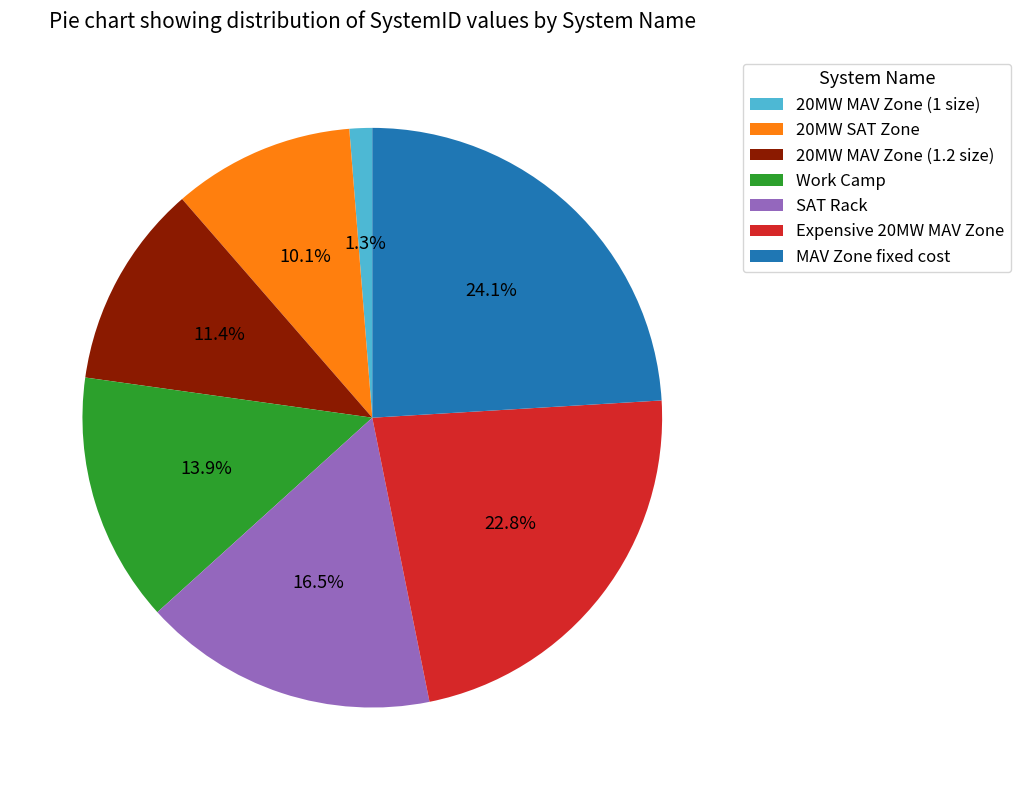

Count the number of slices in the pie.

7